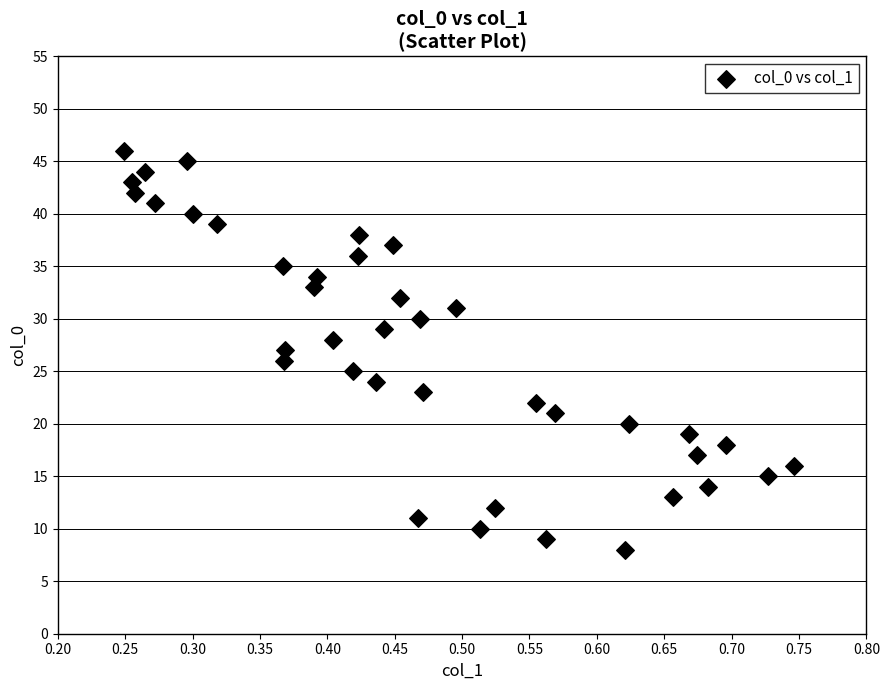

What is the range of Y values (max minus min)?

38